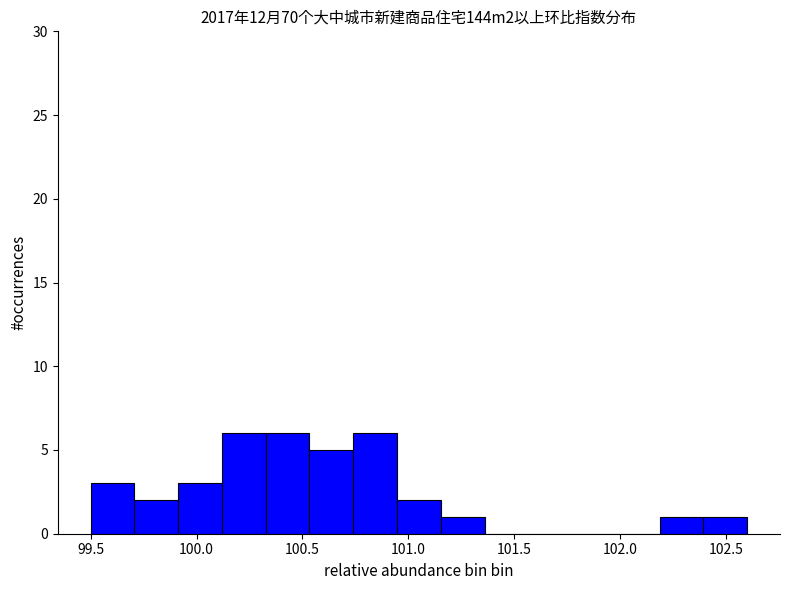

Reading left to right, list every bar in this chart as the range it spans on the x-axis followed by its height. Neither the bar edges nor the heights are printed on the chart, so give them approximately, as read against the axes.

99.50 to 99.70: 3
99.70 to 99.90: 2
99.90 to 100.10: 3
100.10 to 100.35: 6
100.35 to 100.55: 6
100.55 to 100.75: 5
100.75 to 100.95: 6
100.95 to 101.15: 2
101.15 to 101.35: 1
101.35 to 101.55: 0
101.55 to 101.75: 0
101.75 to 102.00: 0
102.00 to 102.20: 0
102.20 to 102.40: 1
102.40 to 102.60: 1